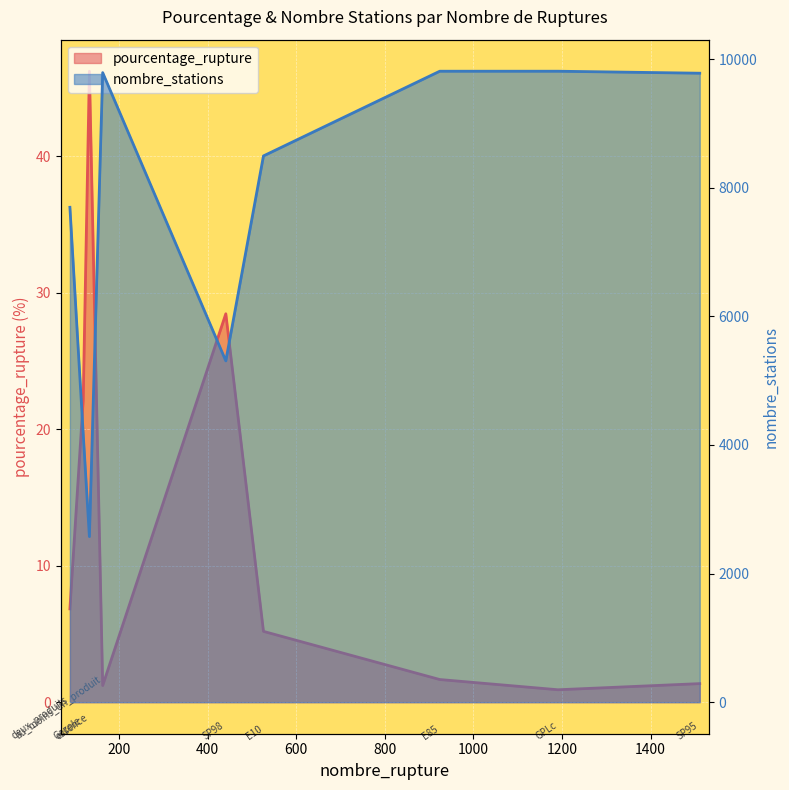

True or false: nombre_stations has a value of 2274.0 at 119.

False